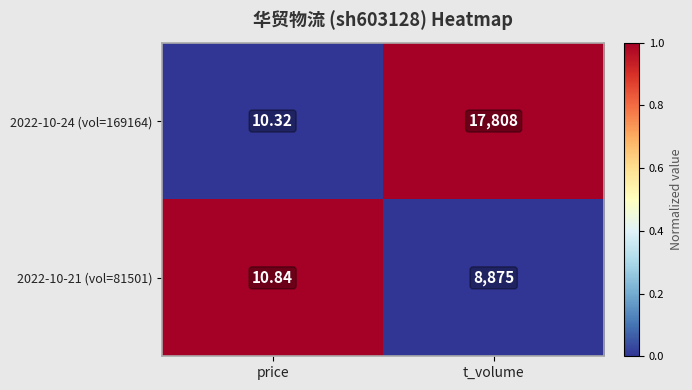

Rank the categories by 2022-10-24 (vol=169164) value from highest to lowest.

t_volume, price